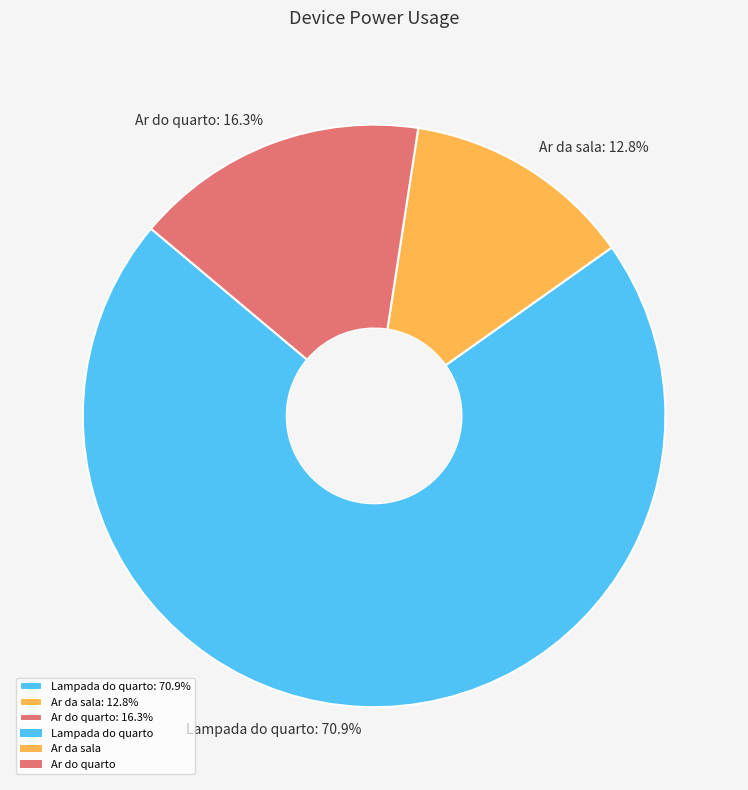

Combined, do Ar da sala: 12.8% and Ar do quarto: 16.3% account for over 50%?

No